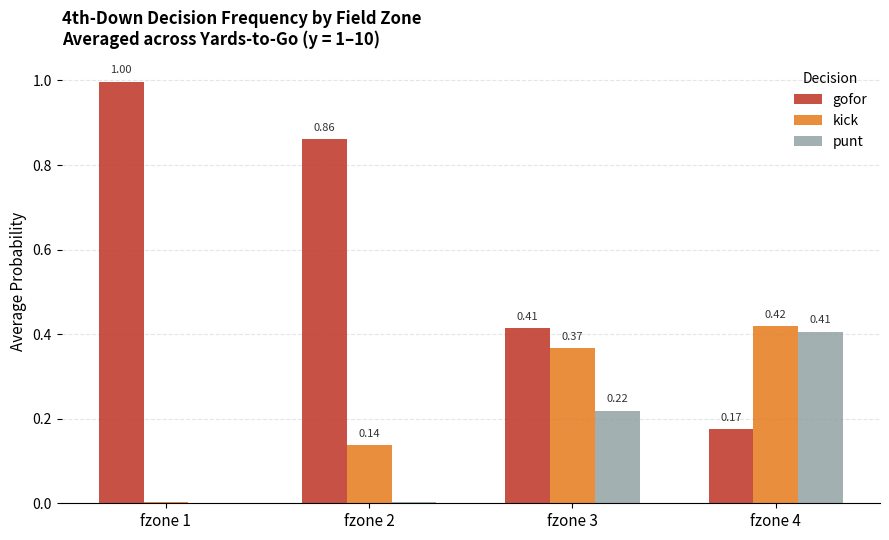

Which series has the largest total across all categories?

gofor